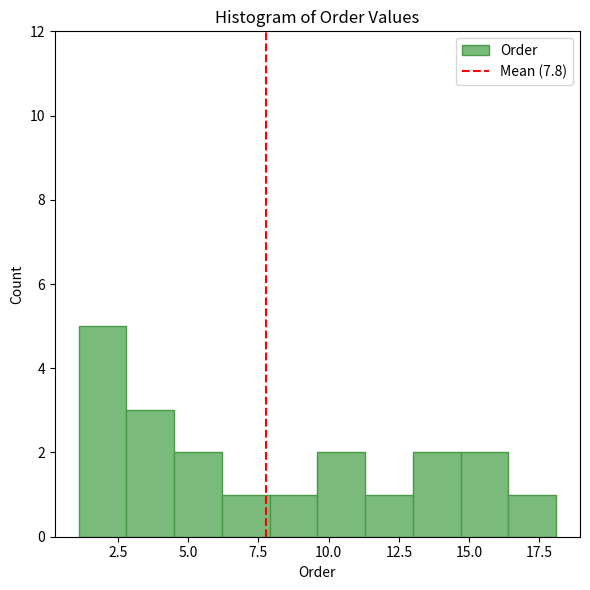

Read against the x-axis, roughly where is the centre of the tallest bar?

2.0